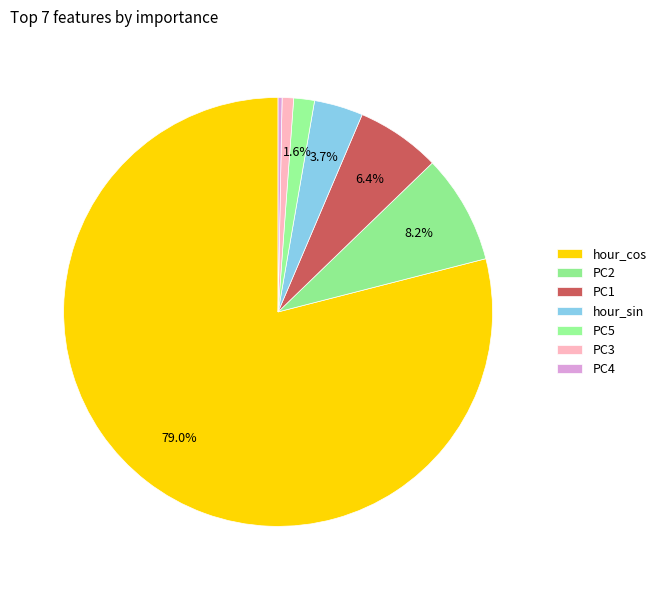

To the nearest percent, what is the average slice percentage?

14%